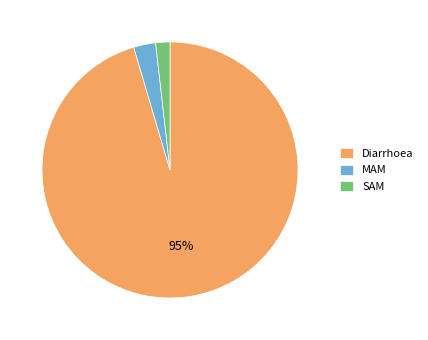

Does Diarrhoea account for over 50% of the chart?

Yes